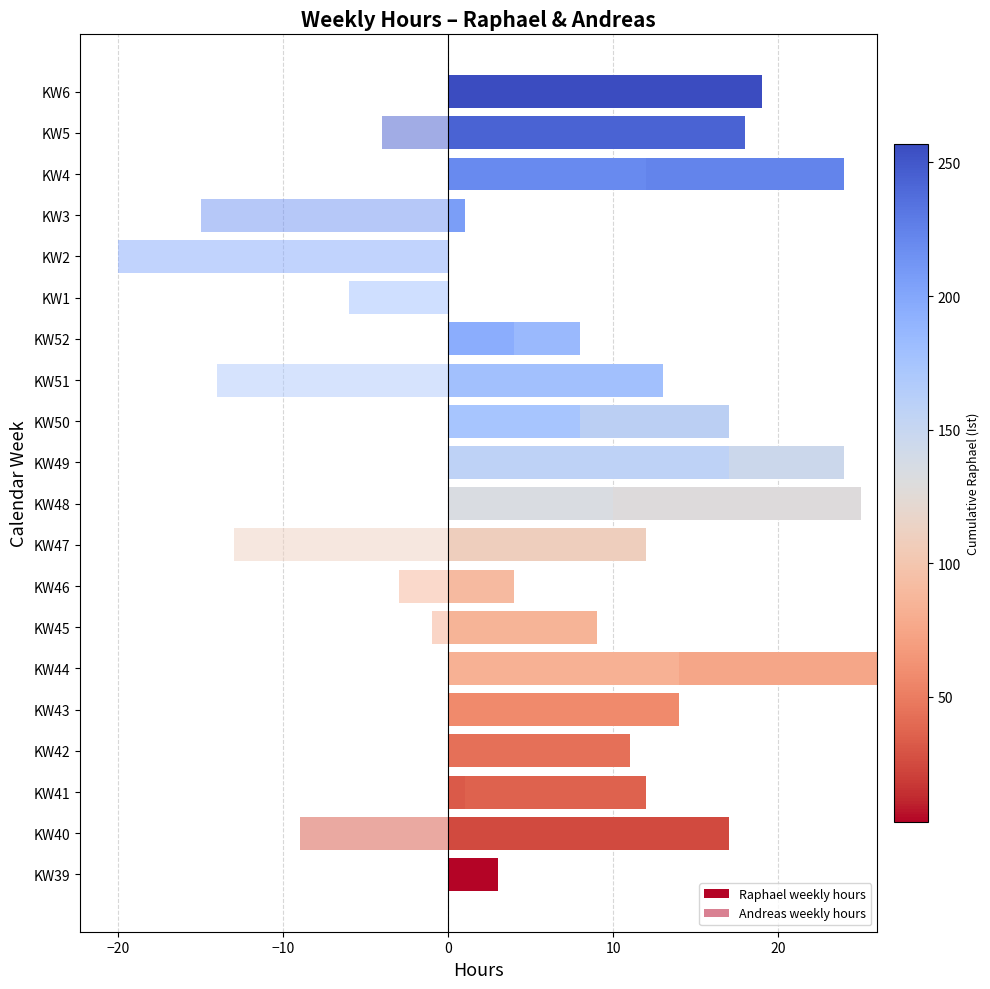

Which series has the widest spread of values?

Raphael weekly hours